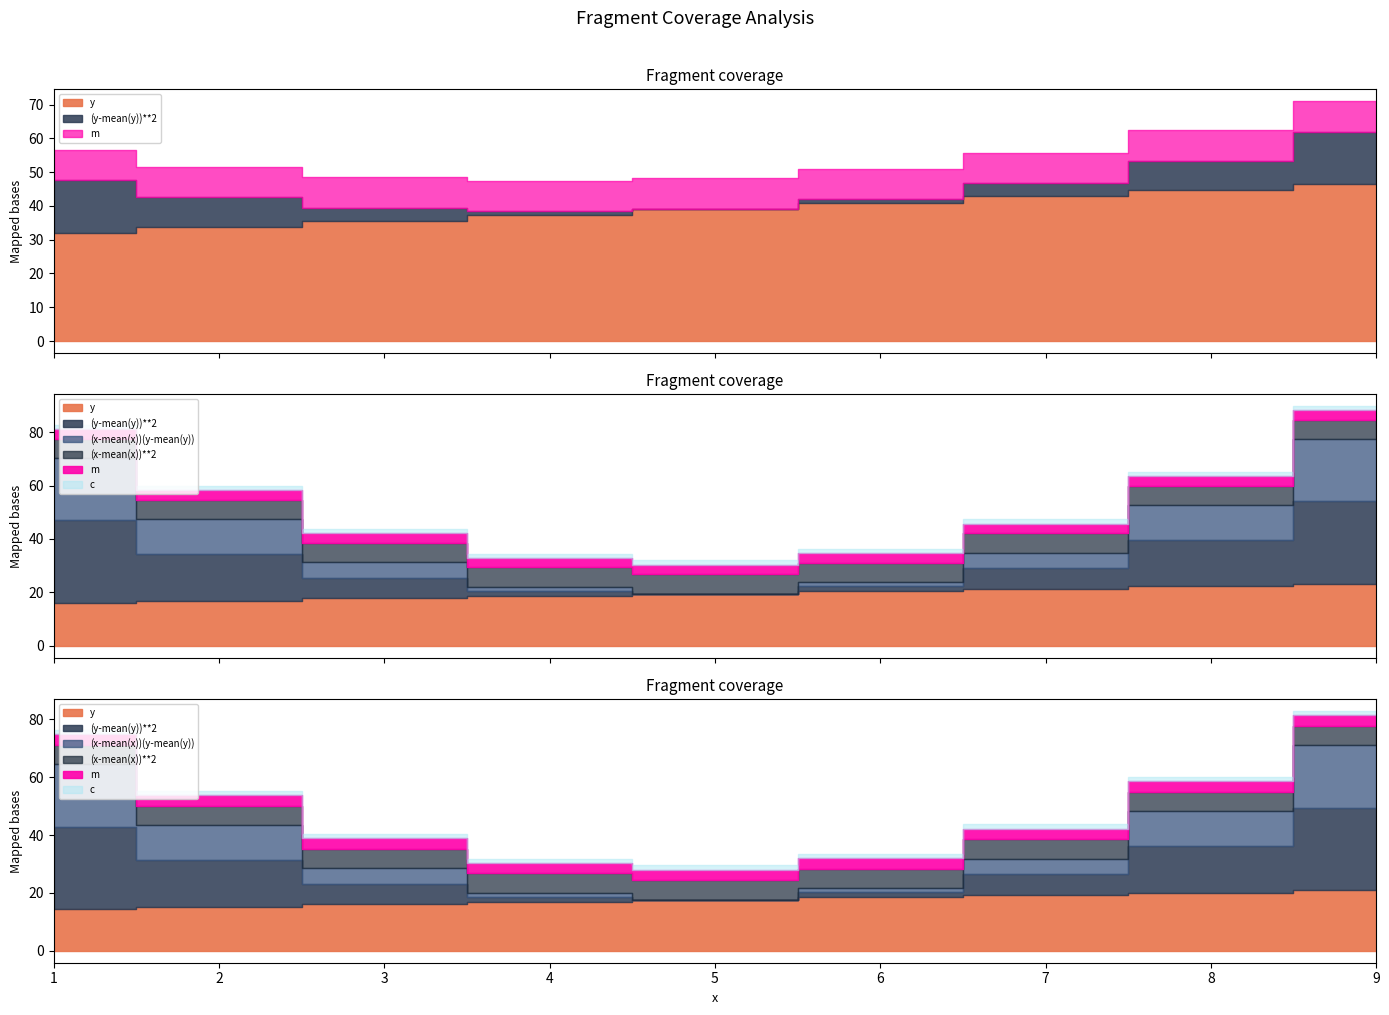

What is the highest value of the y series?

46.4